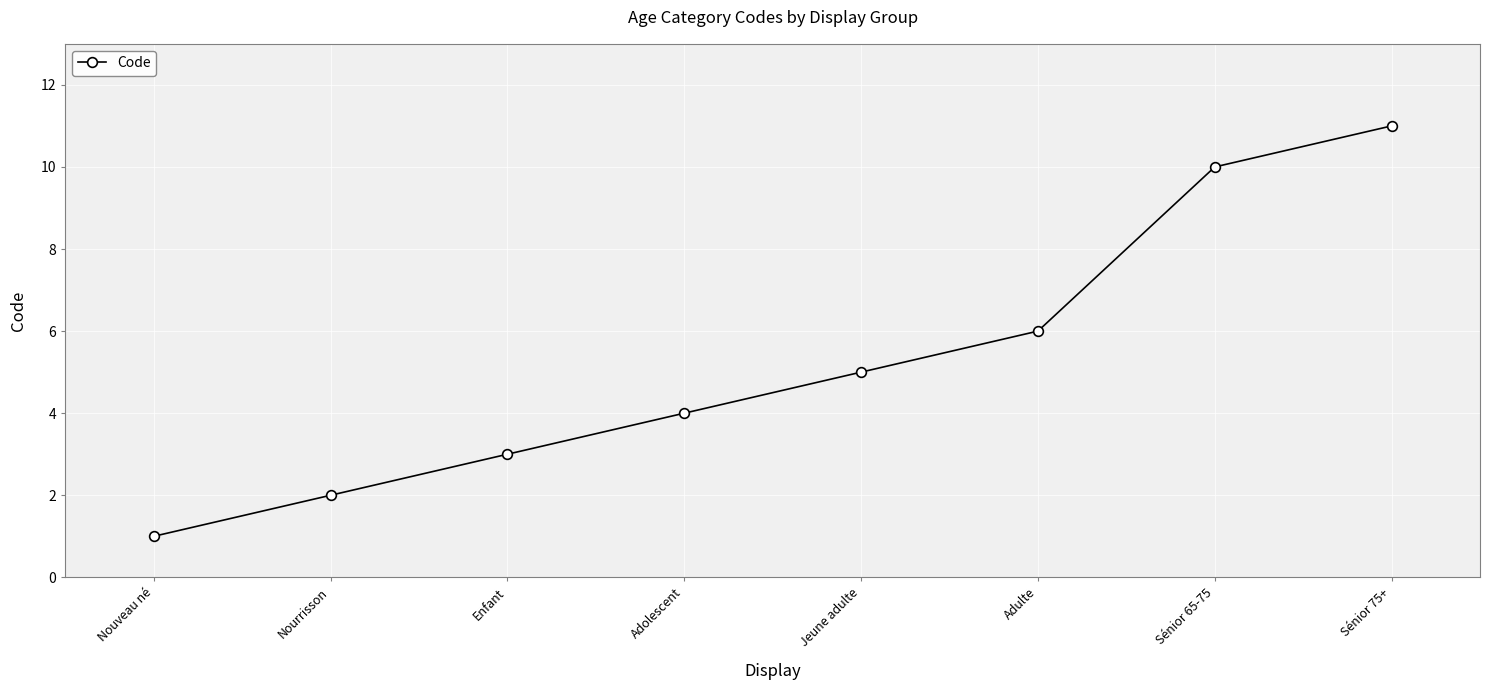

Reading left to right, extract all data points from this chart.

1	2	3	4	5	6	10	11